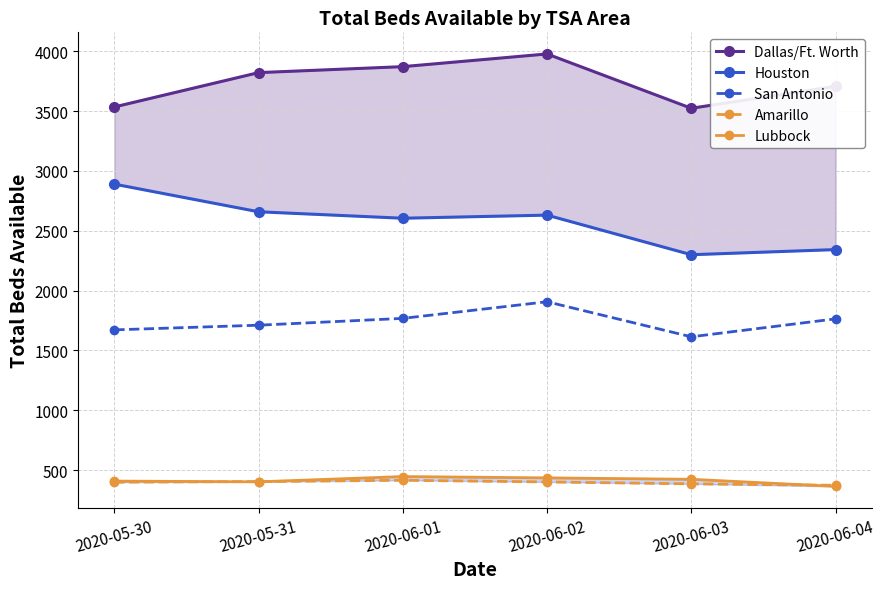

What are all the series names shown in the legend?

Dallas/Ft. Worth, Houston, San Antonio, Amarillo, Lubbock